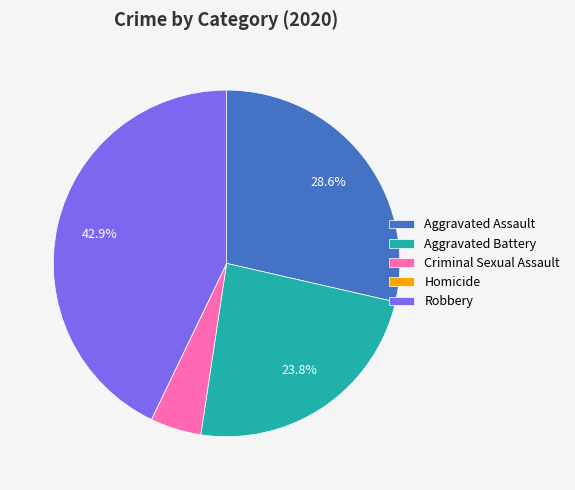

To the nearest percent, what is the difference between the Robbery and Aggravated Assault slice percentages?

14%